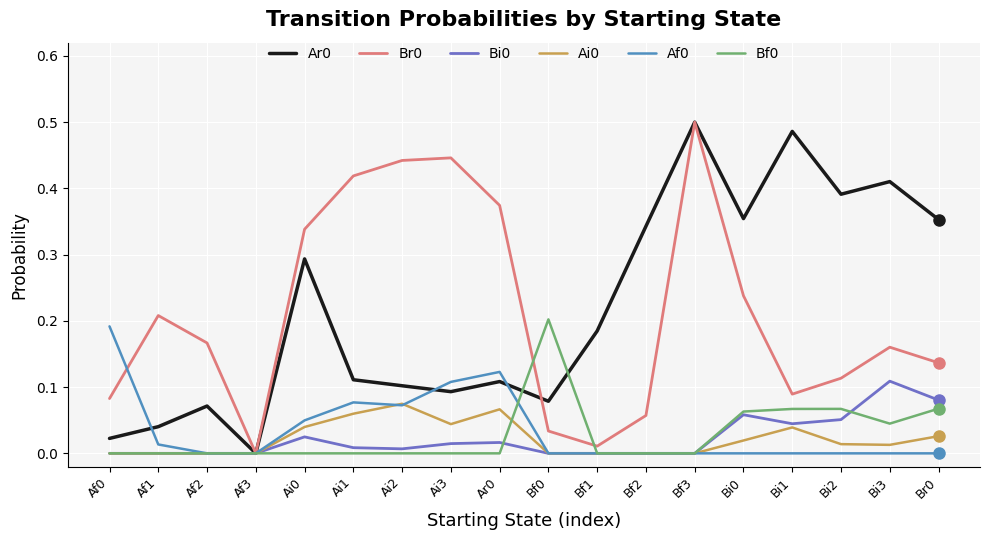

What is the total value across all series at Bi0?

0.7